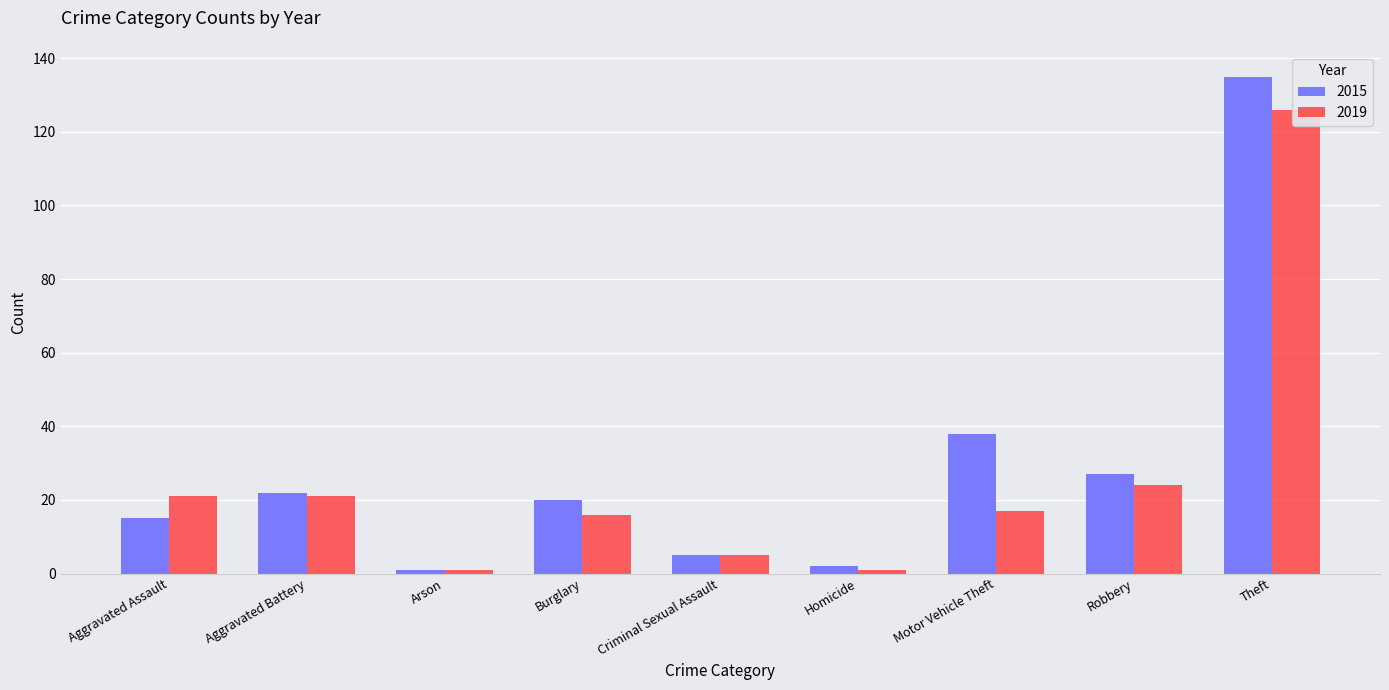

What is the difference between the highest and lowest values at Theft?

9